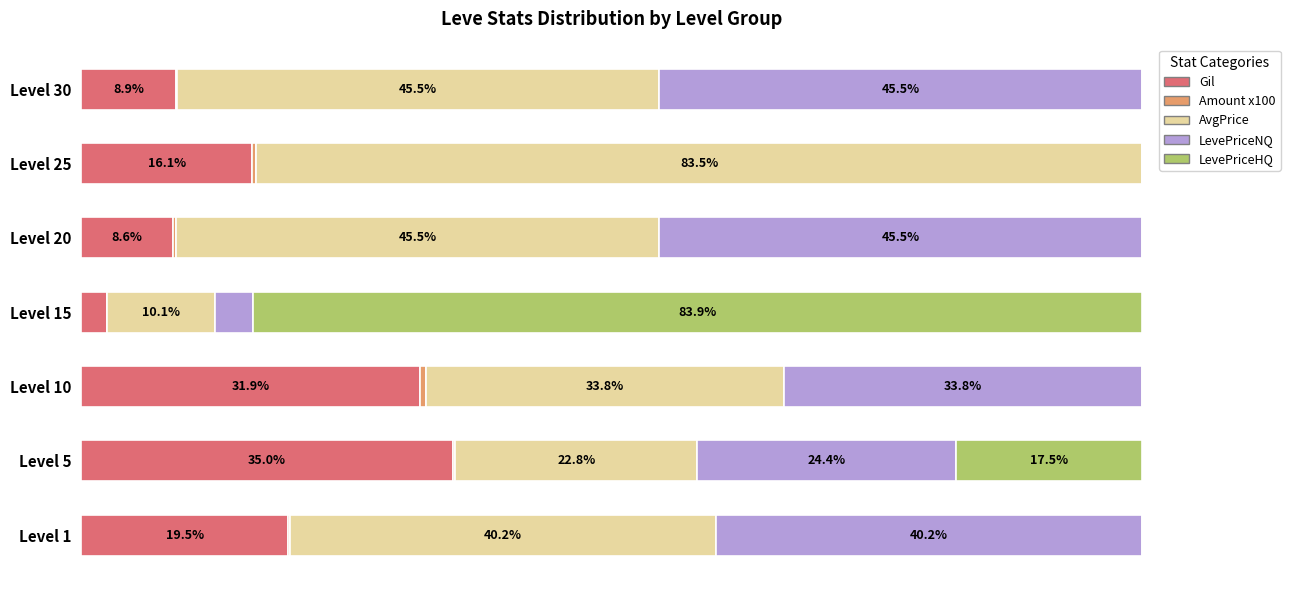

Reading right to left, transcribe all the data shown in this chart.

Gil: 8.9	16.1	8.6	2.4	31.9	35.0	19.5
Amount: 0.1	0.4	0.3	0.0	0.6	0.3	0.2
AvgPrice: 45.5	83.5	45.5	10.1	33.8	22.8	40.2
LevePriceNQ: 45.5	0.0	45.5	3.6	33.8	24.4	40.2
LevePriceHQ: 0.0	0.0	0.0	83.9	0.0	17.5	0.0